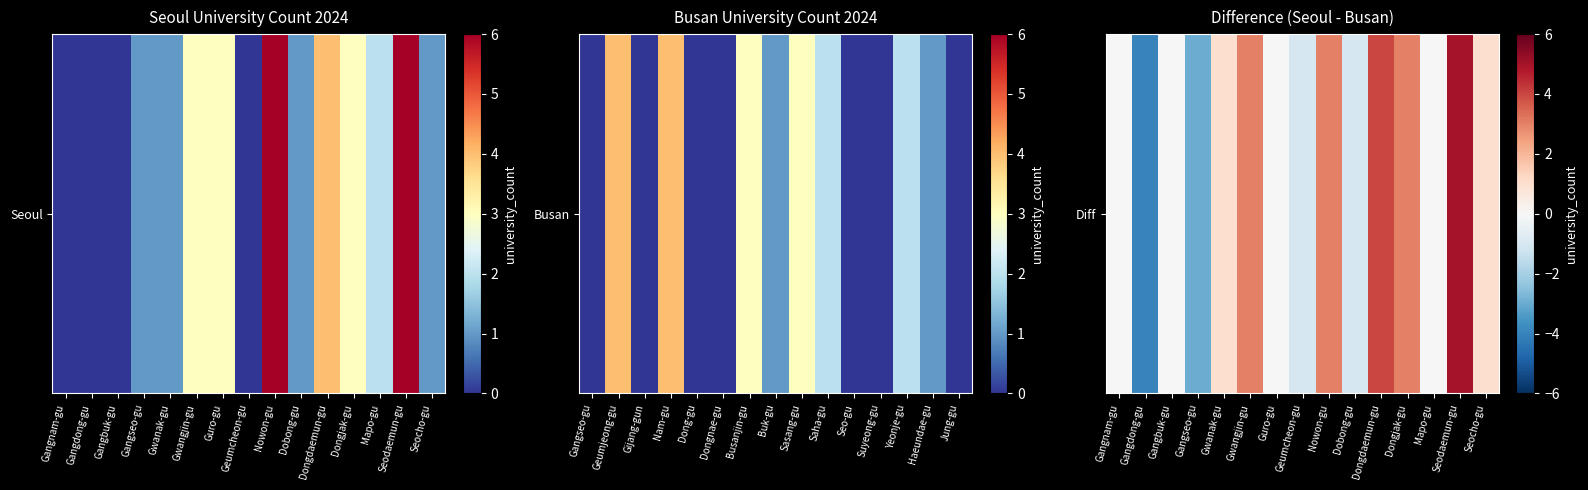

Reading right to left, list all the values displayed in this chart.

Seocho-gu=1	Seodaemun-gu=5	Mapo-gu=0	Dongjak-gu=3	Dongdaemun-gu=4	Dobong-gu=-1	Nowon-gu=3	Geumcheon-gu=-1	Guro-gu=0	Gwangjin-gu=3	Gwanak-gu=1	Gangseo-gu=-3	Gangbuk-gu=0	Gangdong-gu=-4	Gangnam-gu=0